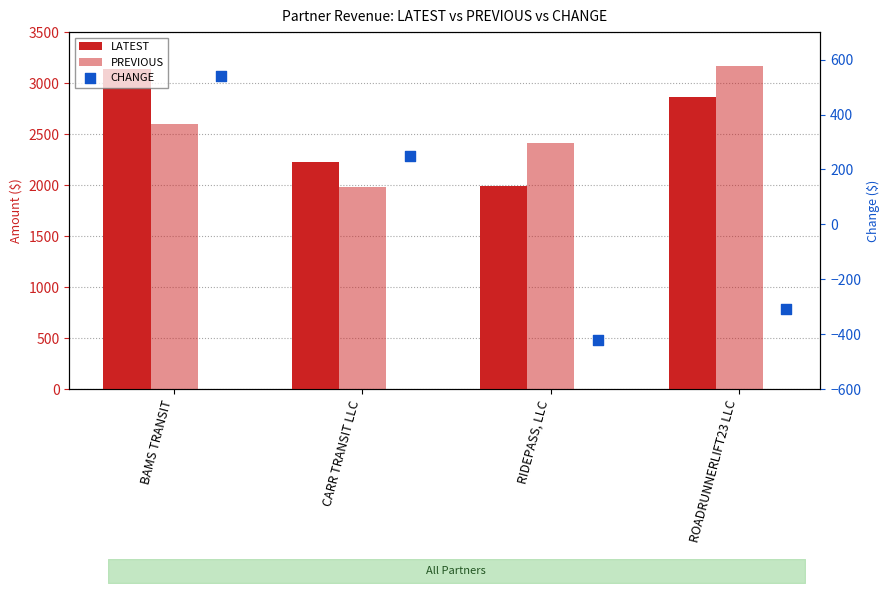

Is the value of CHANGE at RIDEPASS, LLC greater than the value of PREVIOUS at BAMS TRANSIT?

No